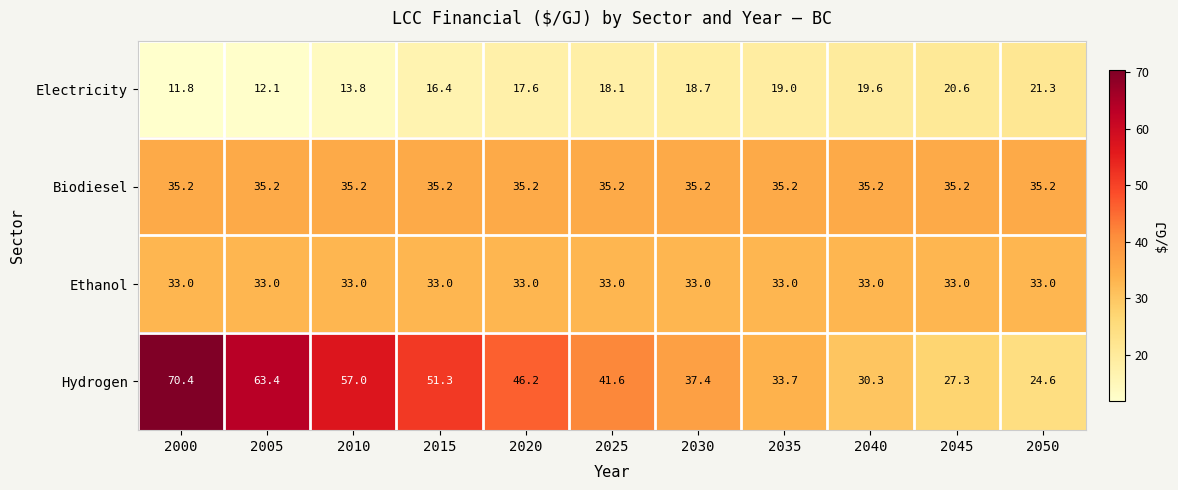

Rank the series at 2035 from highest to lowest value.

Biodiesel, Hydrogen, Ethanol, Electricity